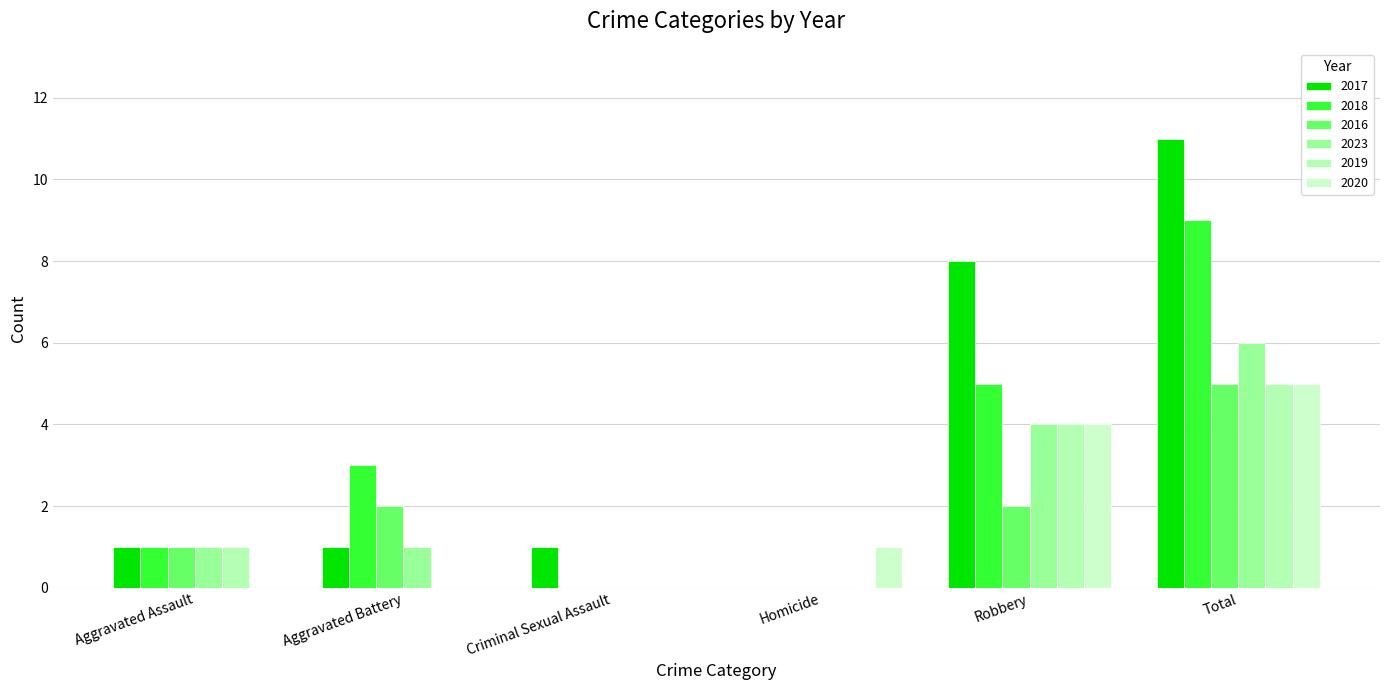

What is the value of the 2017 bar at the 5th from the left?

8